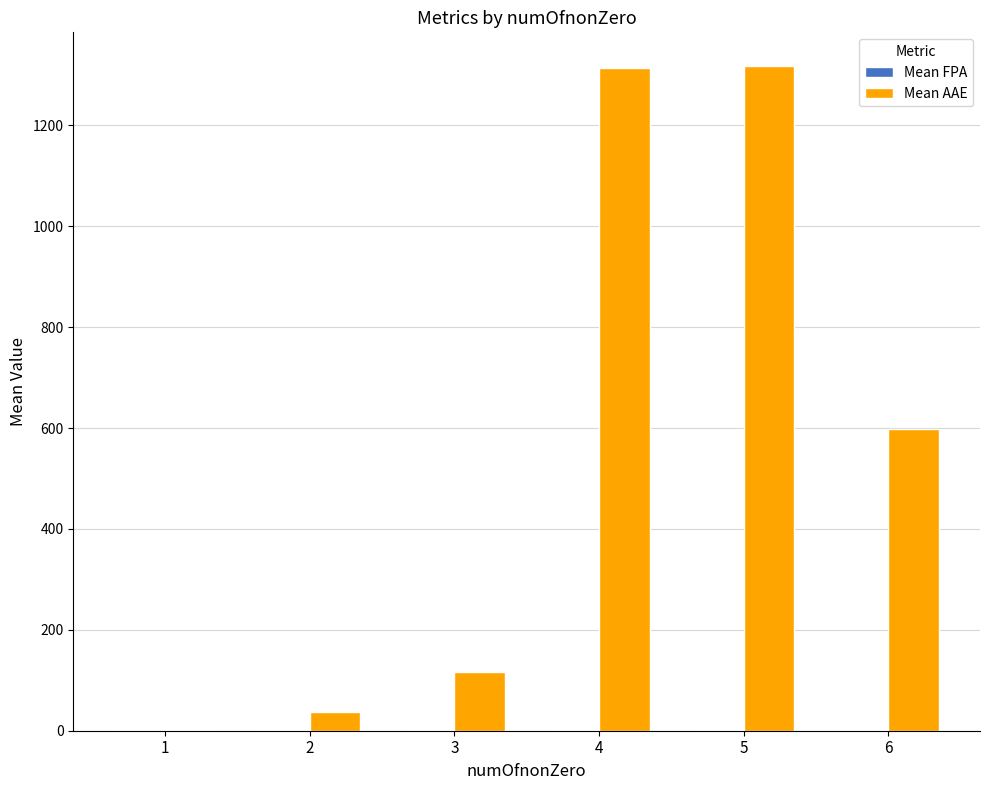

What is the maximum value shown in the chart?

1318.5